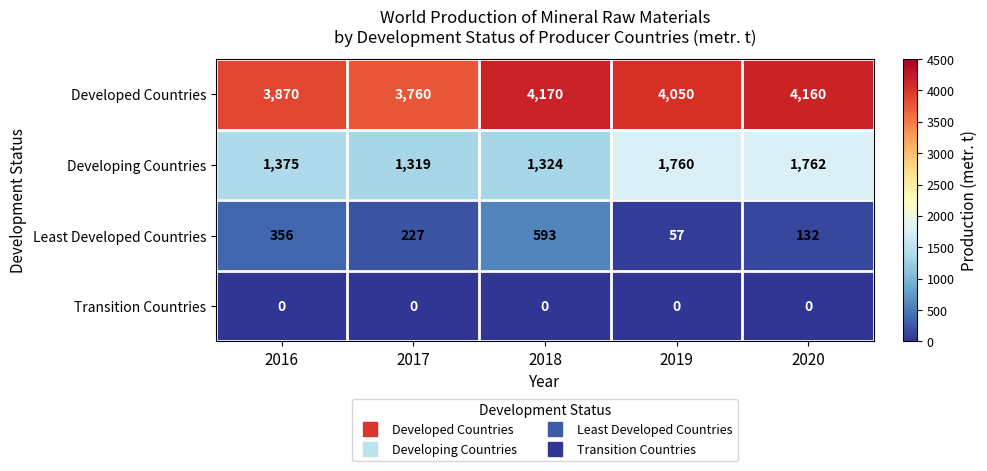

What is the sum of all Least Developed Countries values?

1365